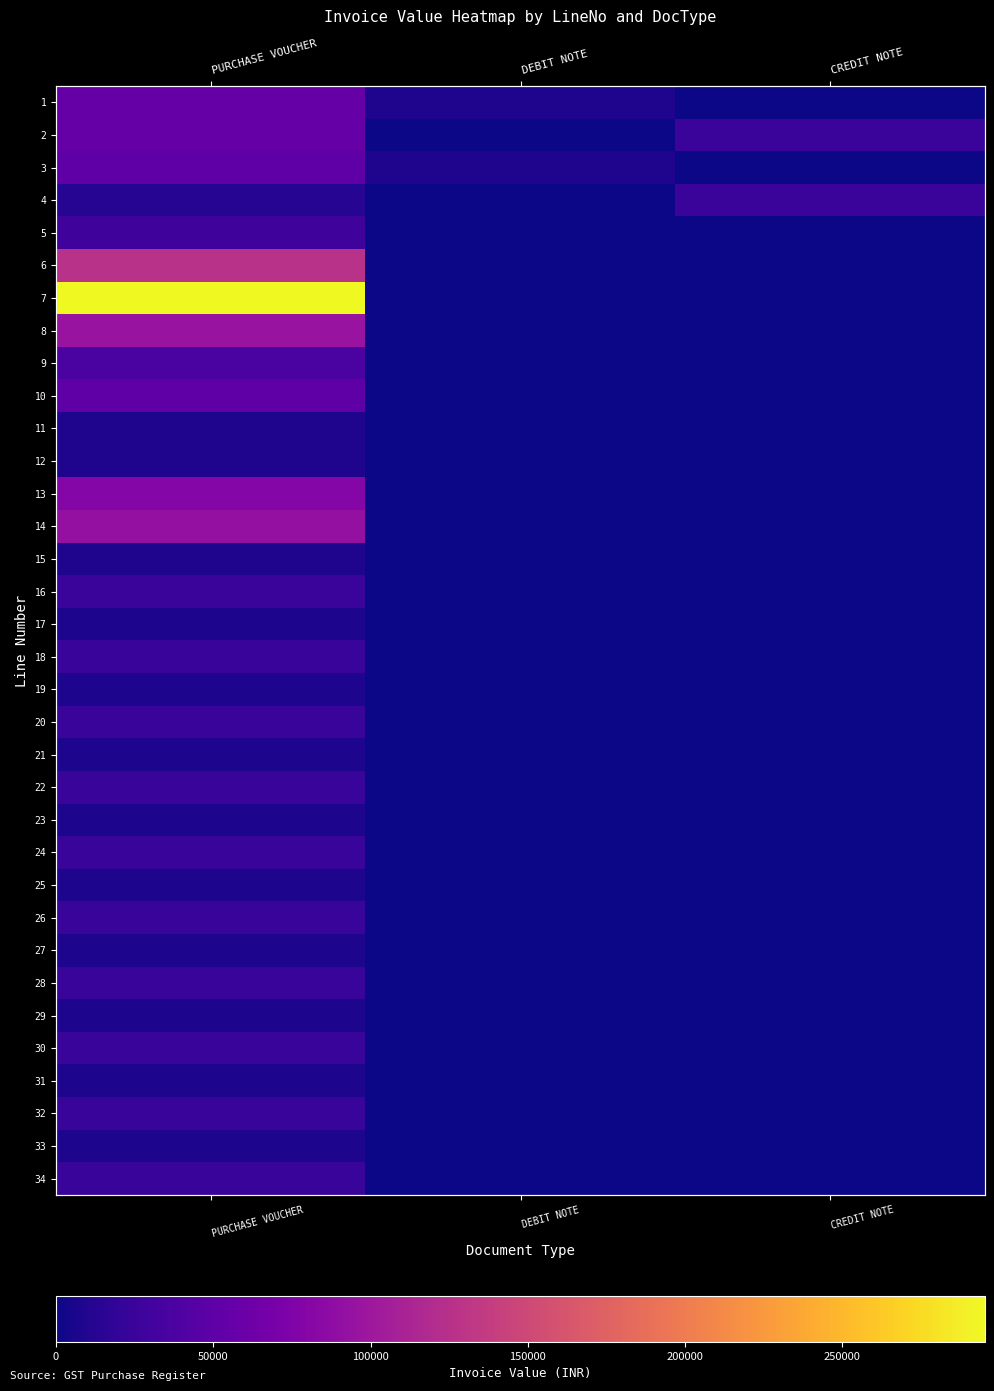

Between DEBIT NOTE and PURCHASE VOUCHER, which is larger?

PURCHASE VOUCHER